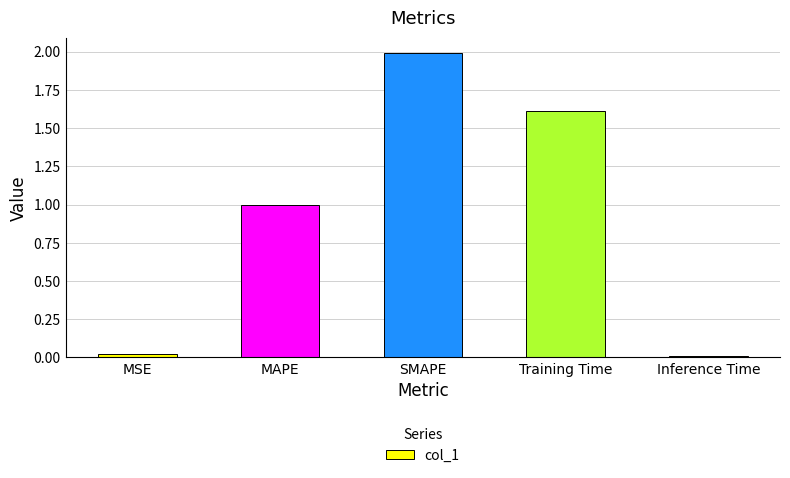

What is the change in value from MAPE to SMAPE?

+1.0